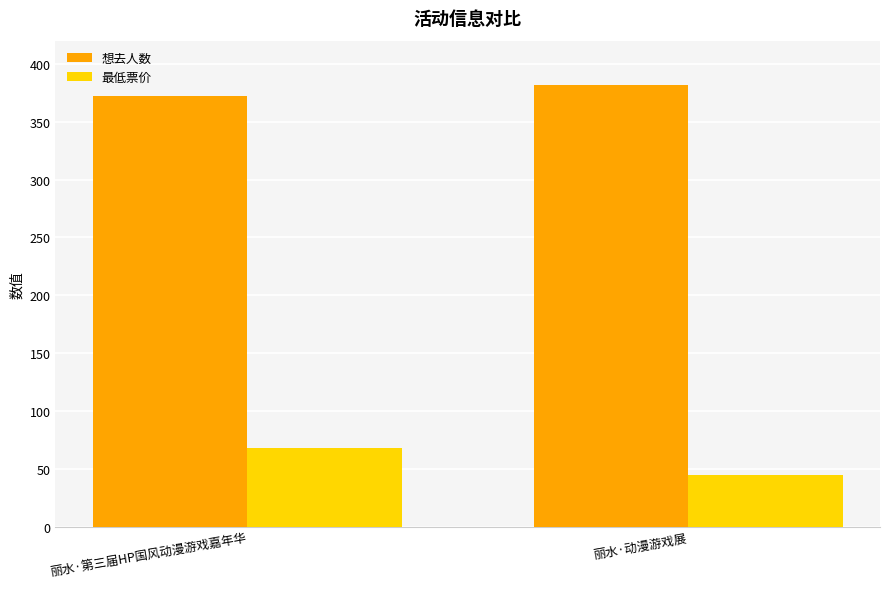

What is the maximum value for 想去人数?

382